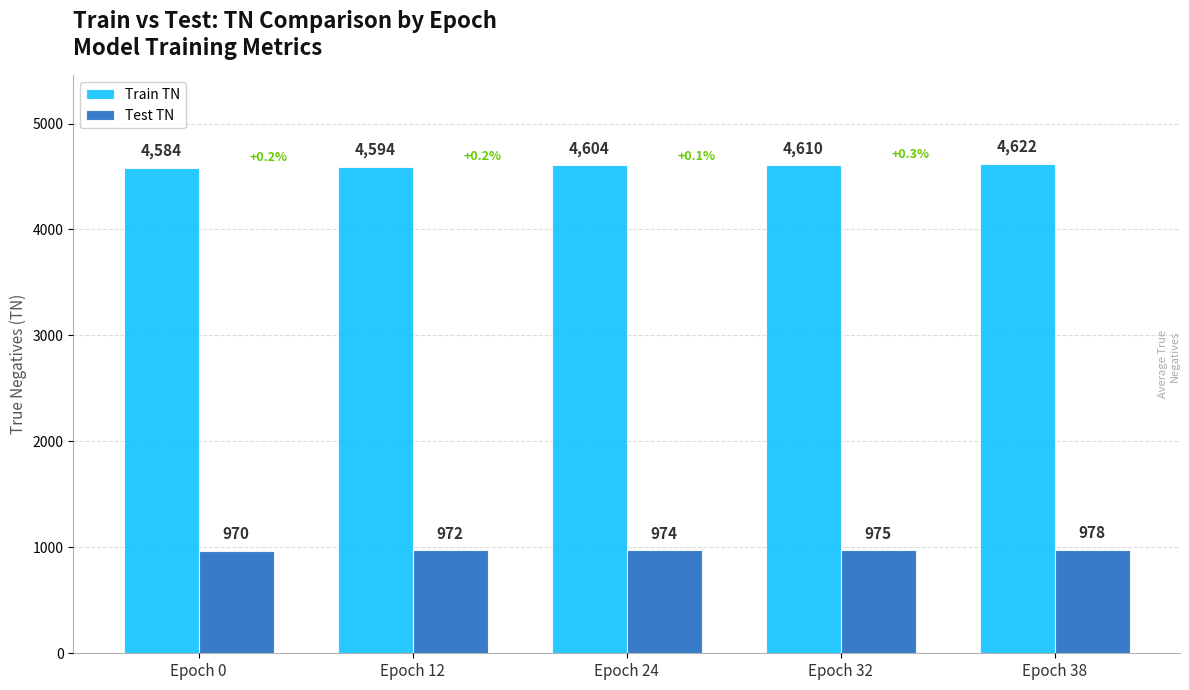

Reading left to right, what are all the values shown in this chart?

Train TN: Epoch 0=4584	Epoch 12=4594	Epoch 24=4604	Epoch 32=4610	Epoch 38=4622
Test TN: Epoch 0=970	Epoch 12=972	Epoch 24=974	Epoch 32=975	Epoch 38=978